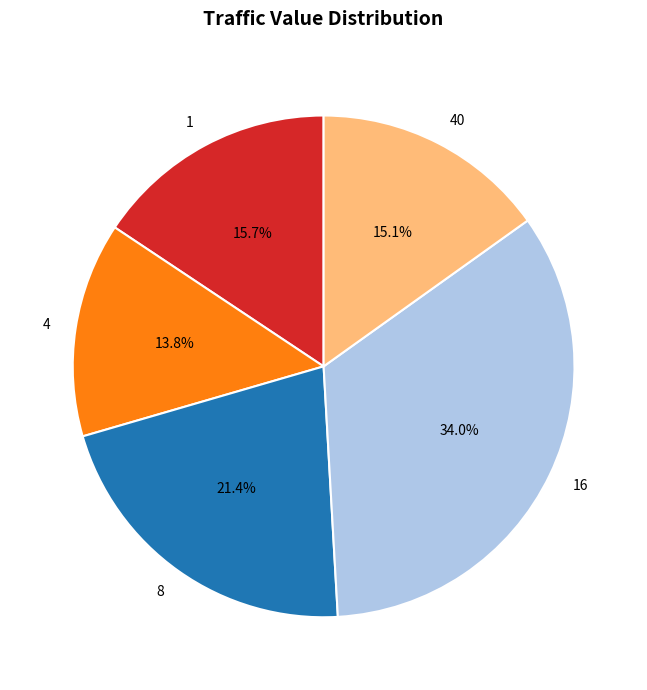

To the nearest percent, what is the difference between the 1 and 4 slice percentages?

2%